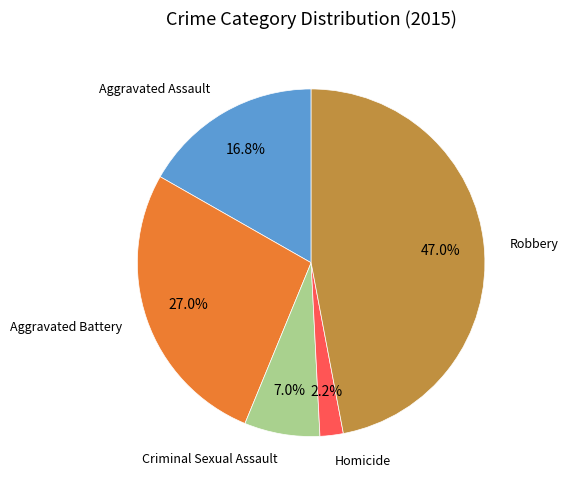

Does any single category account for the majority?

No